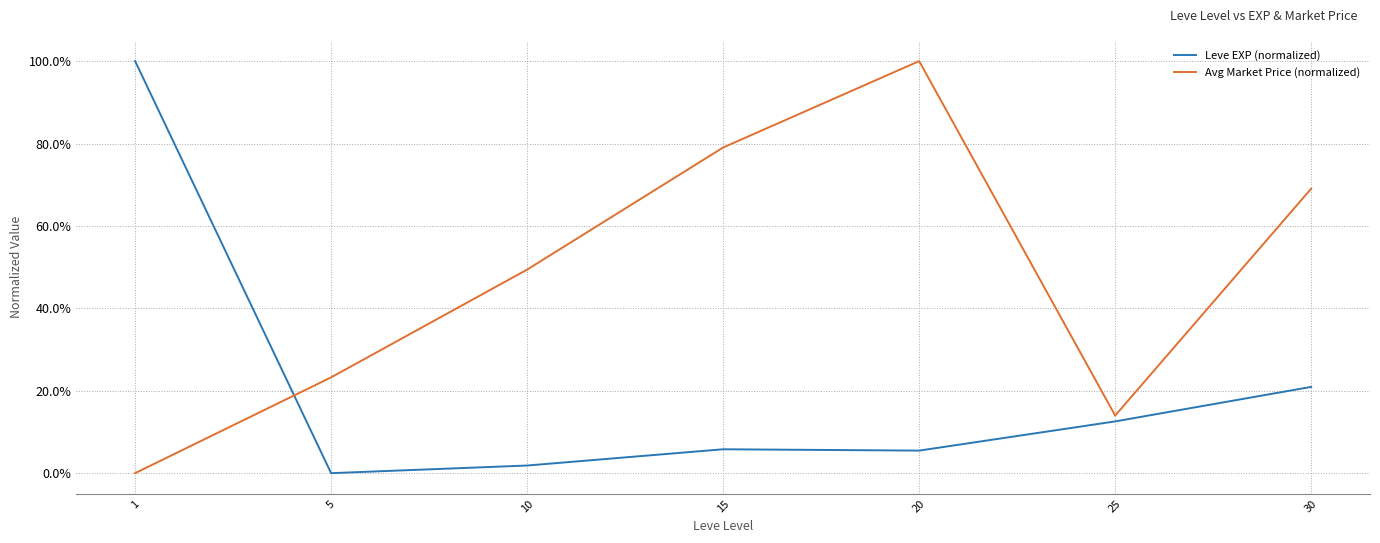

Which series ends up on top after the final intersection of Avg Market Price (normalized) and Leve EXP (normalized)?

Avg Market Price (normalized)